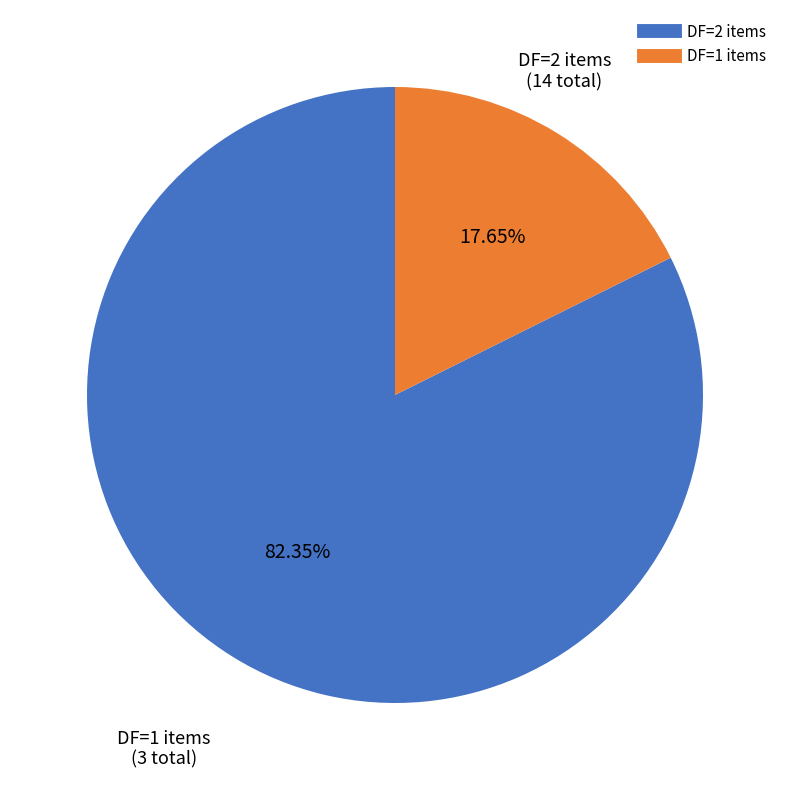

Does any single category account for the majority?

Yes